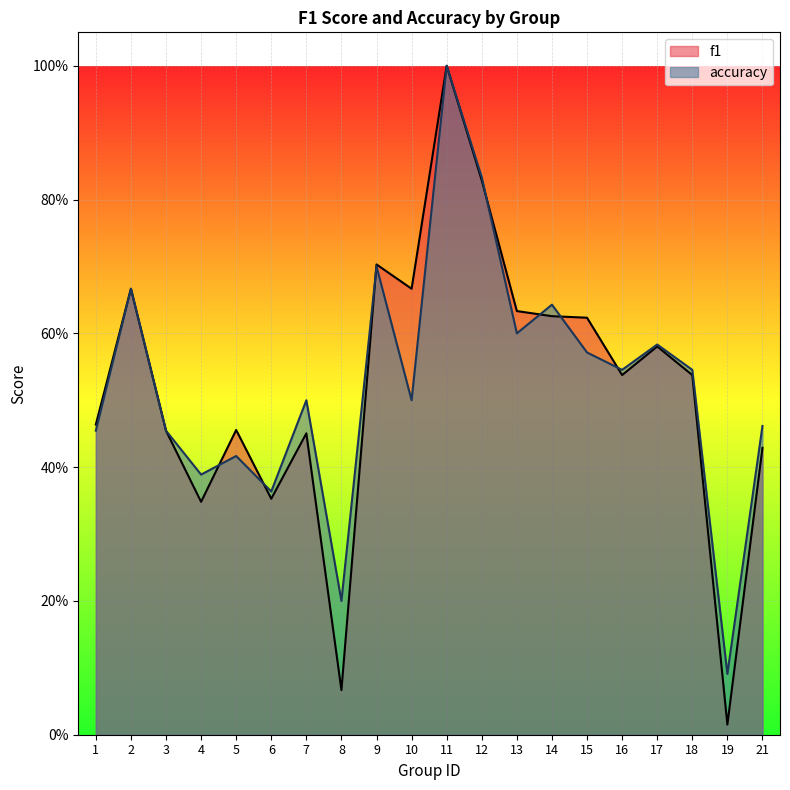

What is the sum of all f1 values?

10.4